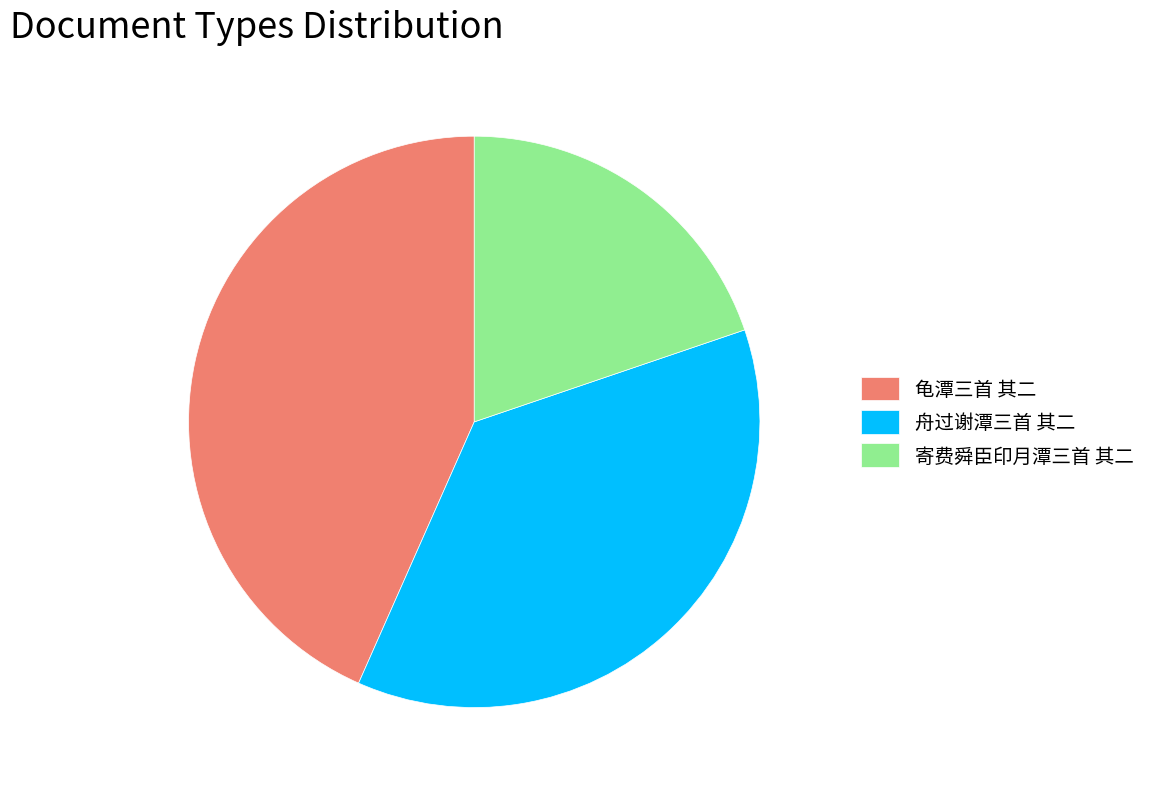

Does 寄费舜臣印月潭三首 其二 represent more than half of the total?

No